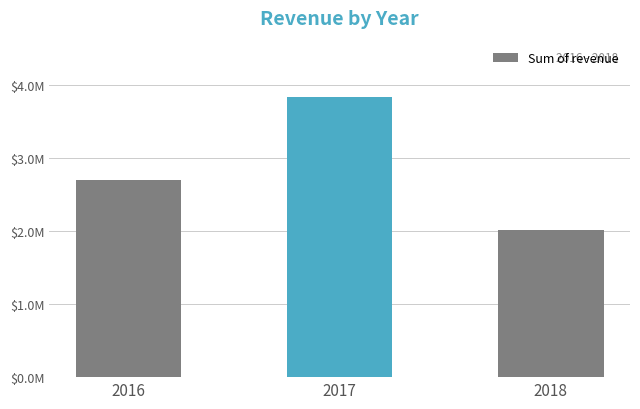

True or false: the data shows 2709484.5 at 2016.

True